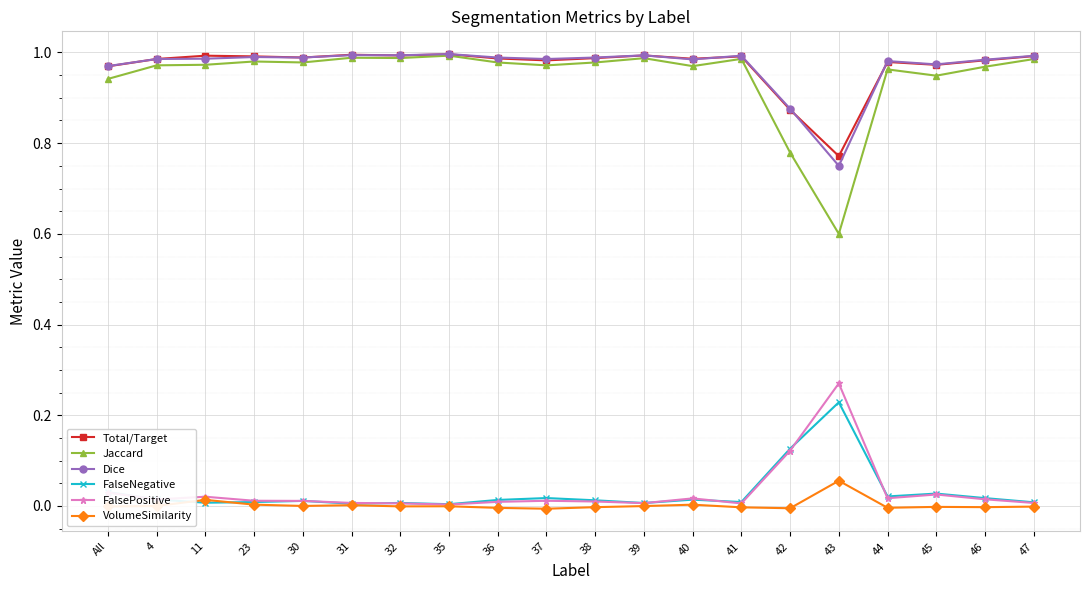

The value of Total/Target at 45 is 0.2. True or false?

False